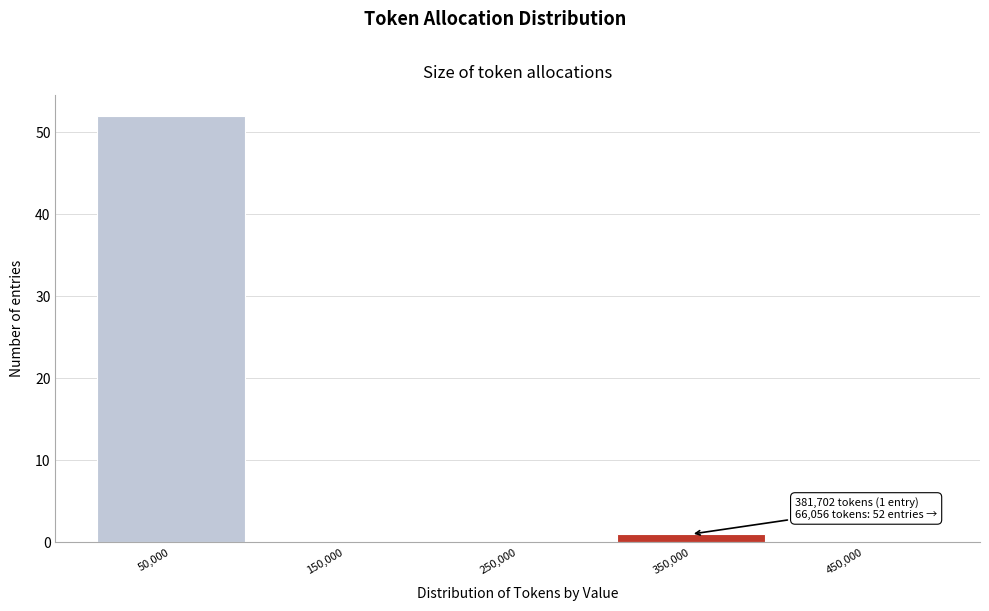

Over which range of the x-axis is the bar tallest?

0 to 100000